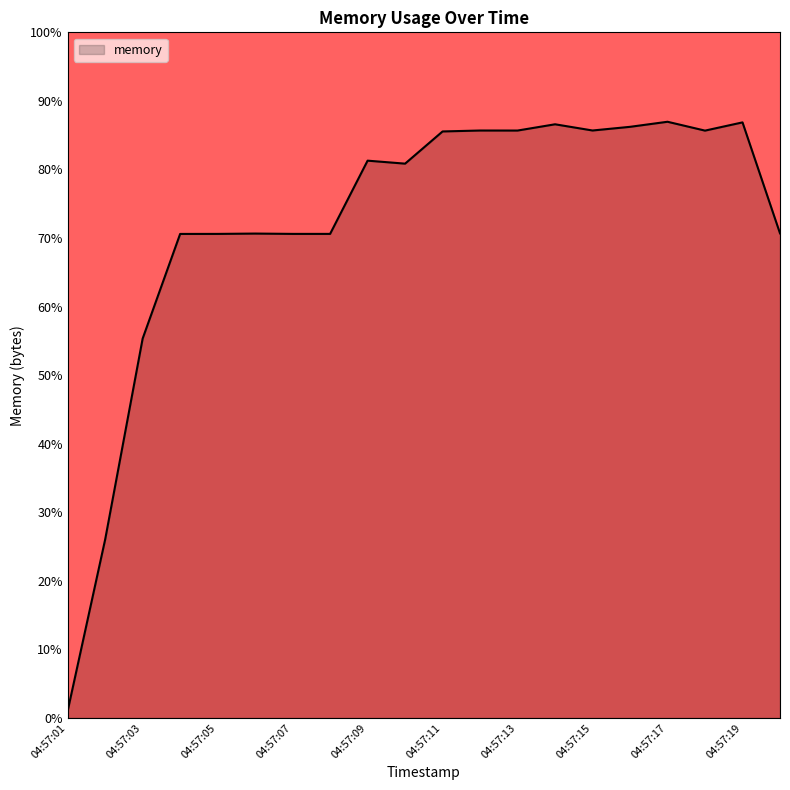

What is the difference between the maximum and minimum values?

85.9